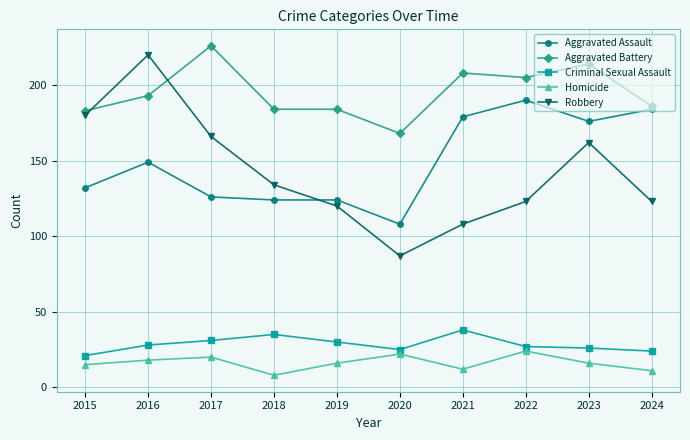

At which category is the sum across all series the highest?

2016